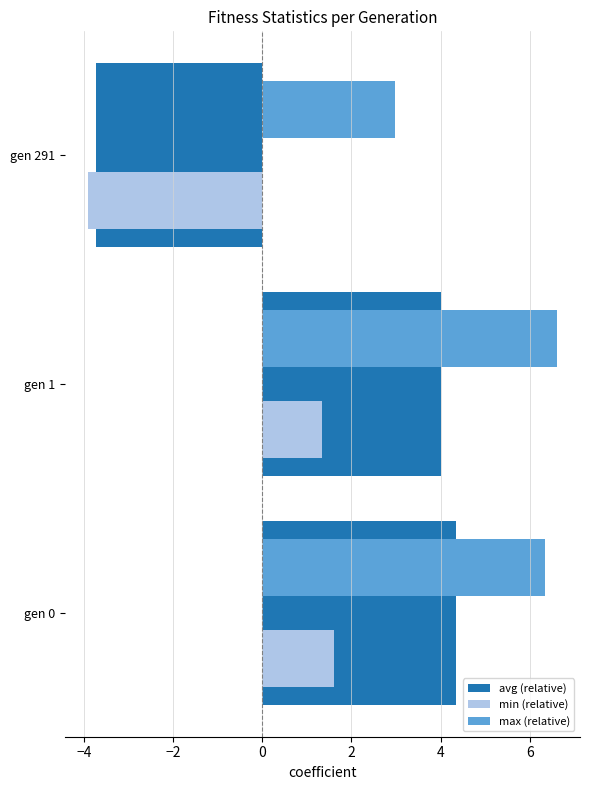

What is the average value of the min (relative) series?

-0.3